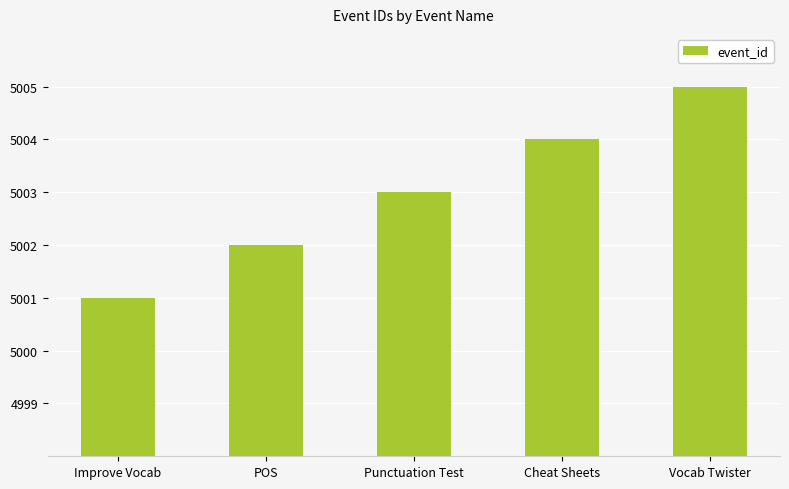

Reading left to right, what are all the values shown in this chart?

5001	5002	5003	5004	5005